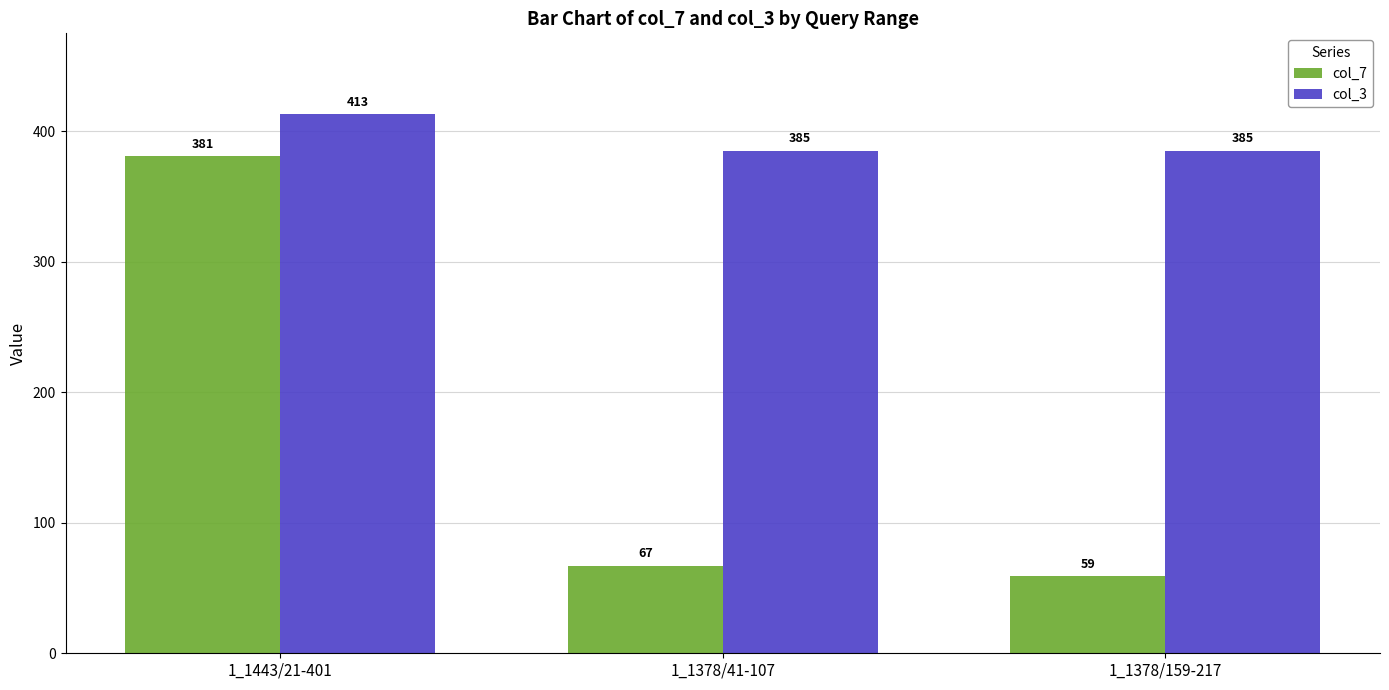

Rank the series at 1_1378/159-217 from lowest to highest value.

col_7, col_3